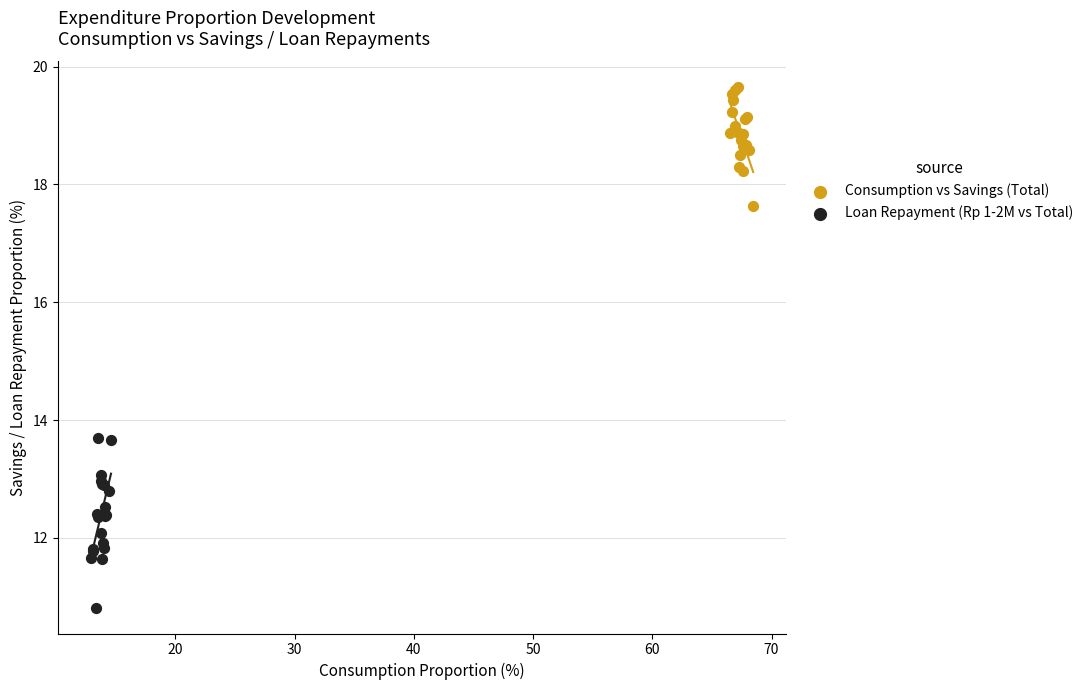

Which series has the largest Y range (max minus min)?

Loan Repayment (Rp 1-2M vs Total)